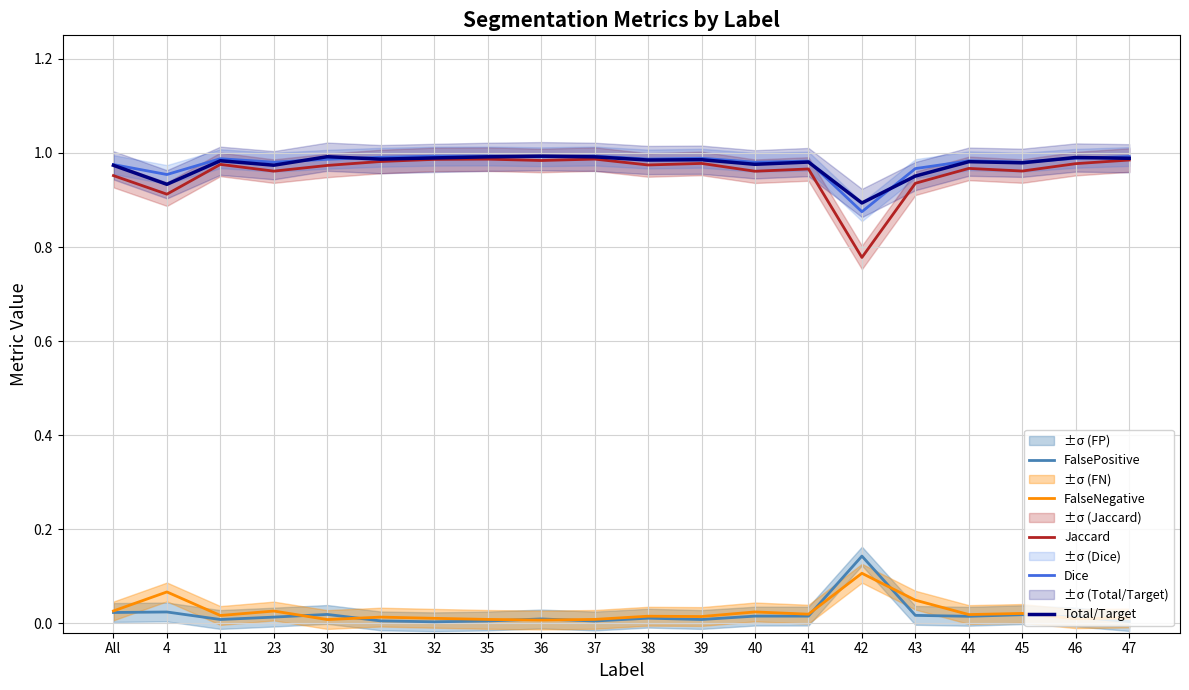

How many distinct data groups are displayed?

5